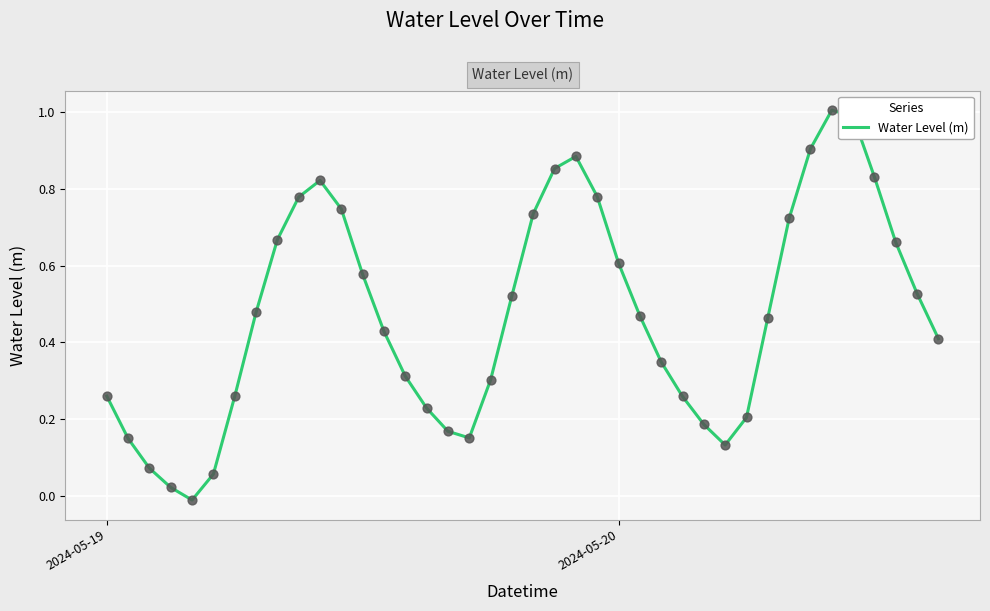

What is the maximum value shown in the chart?

1.0